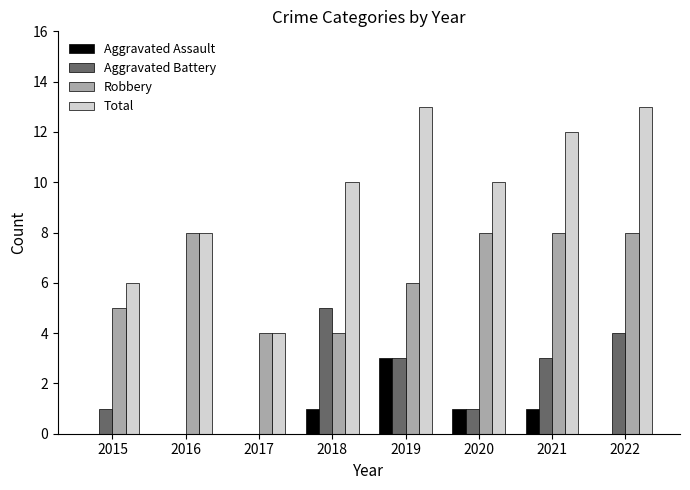

Which series changed the most between 2017 and 2020?

Total